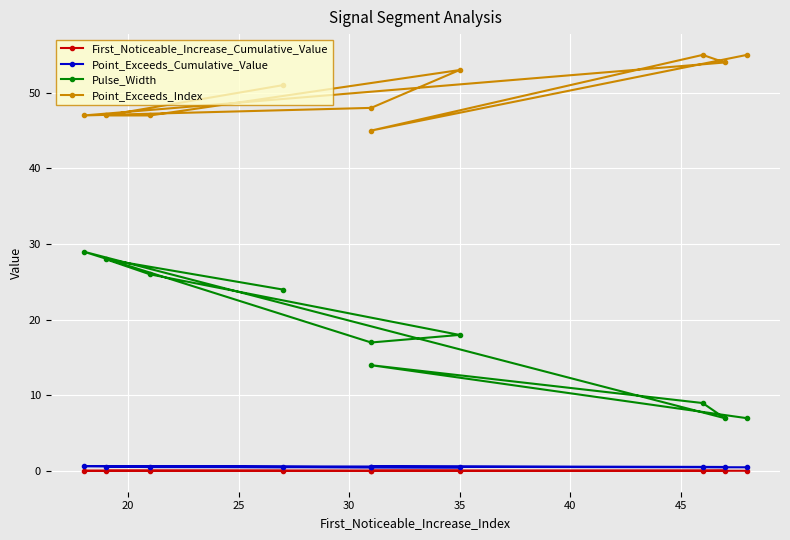

Is the value of First_Noticeable_Increase_Cumulative_Value at 50 greater than the value of Pulse_Width at 35?

No